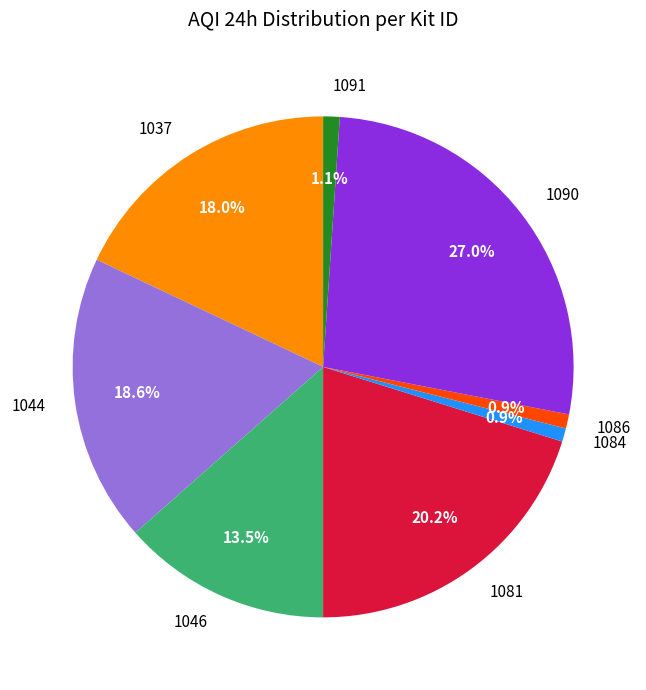

True or false: 1084 accounts for 1% of the total.

True